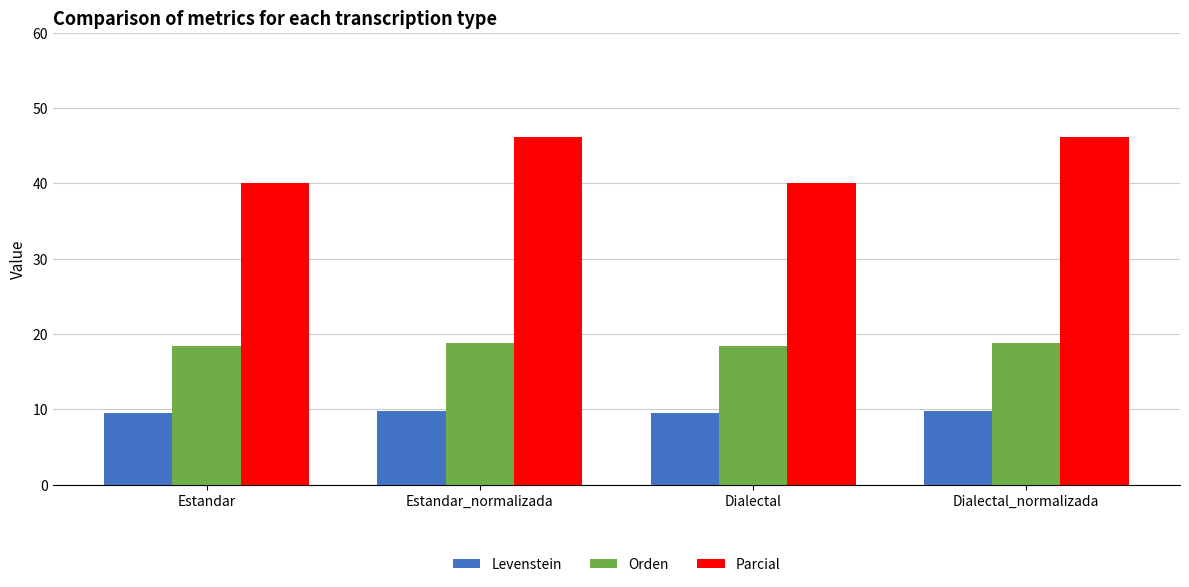

Count the number of categories in the chart.

4